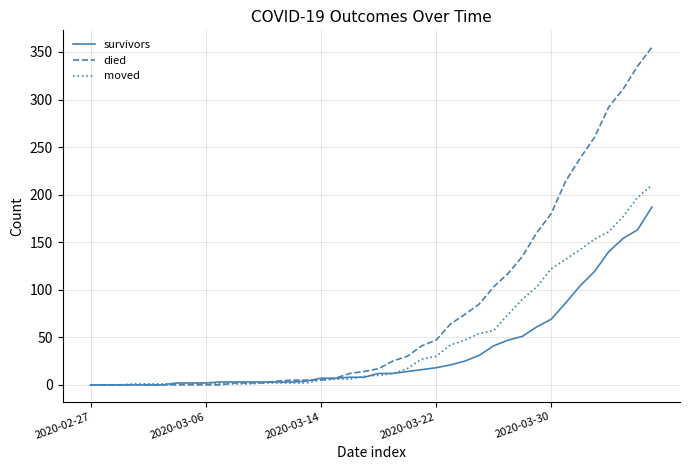

What is the maximum value for moved?

210